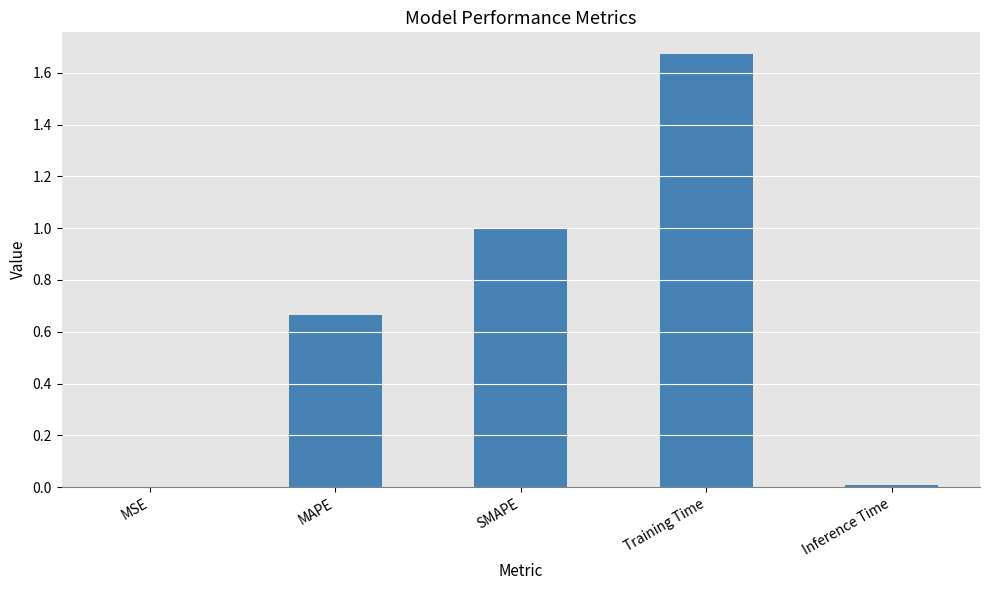

Which label corresponds to the largest value in the chart?

Training Time